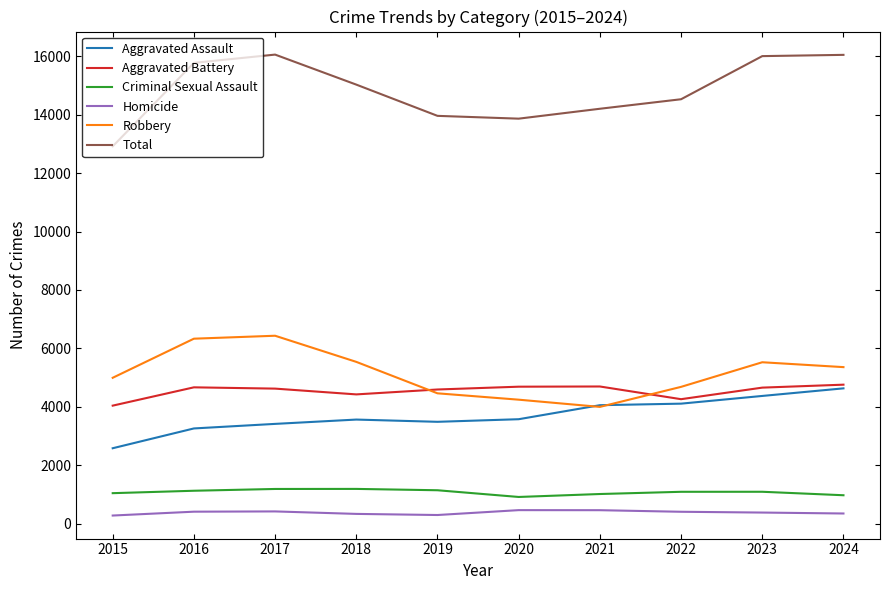

True or false: Homicide has more than 1 interior local peaks.

True